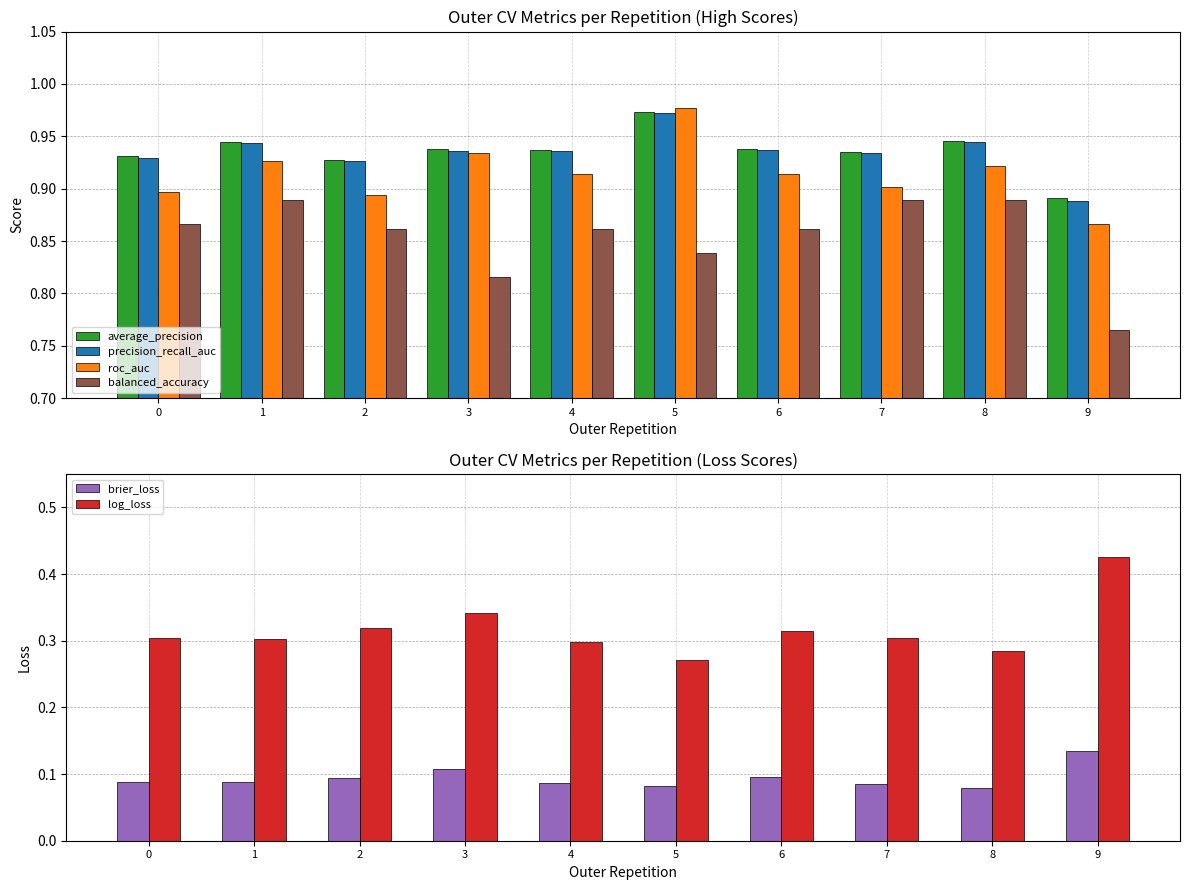

What is the difference between the maximum and minimum values in the brier_loss series?

0.1